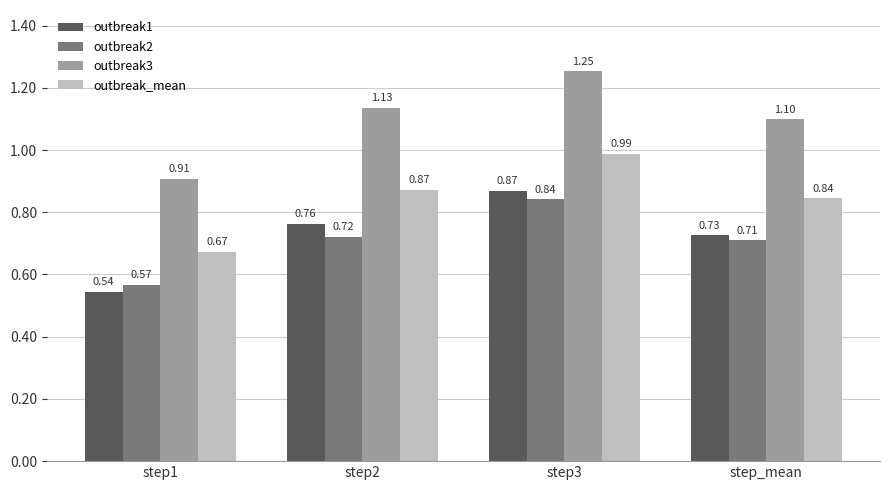

What is the difference between the second highest and minimum values in the outbreak2 series?

0.2